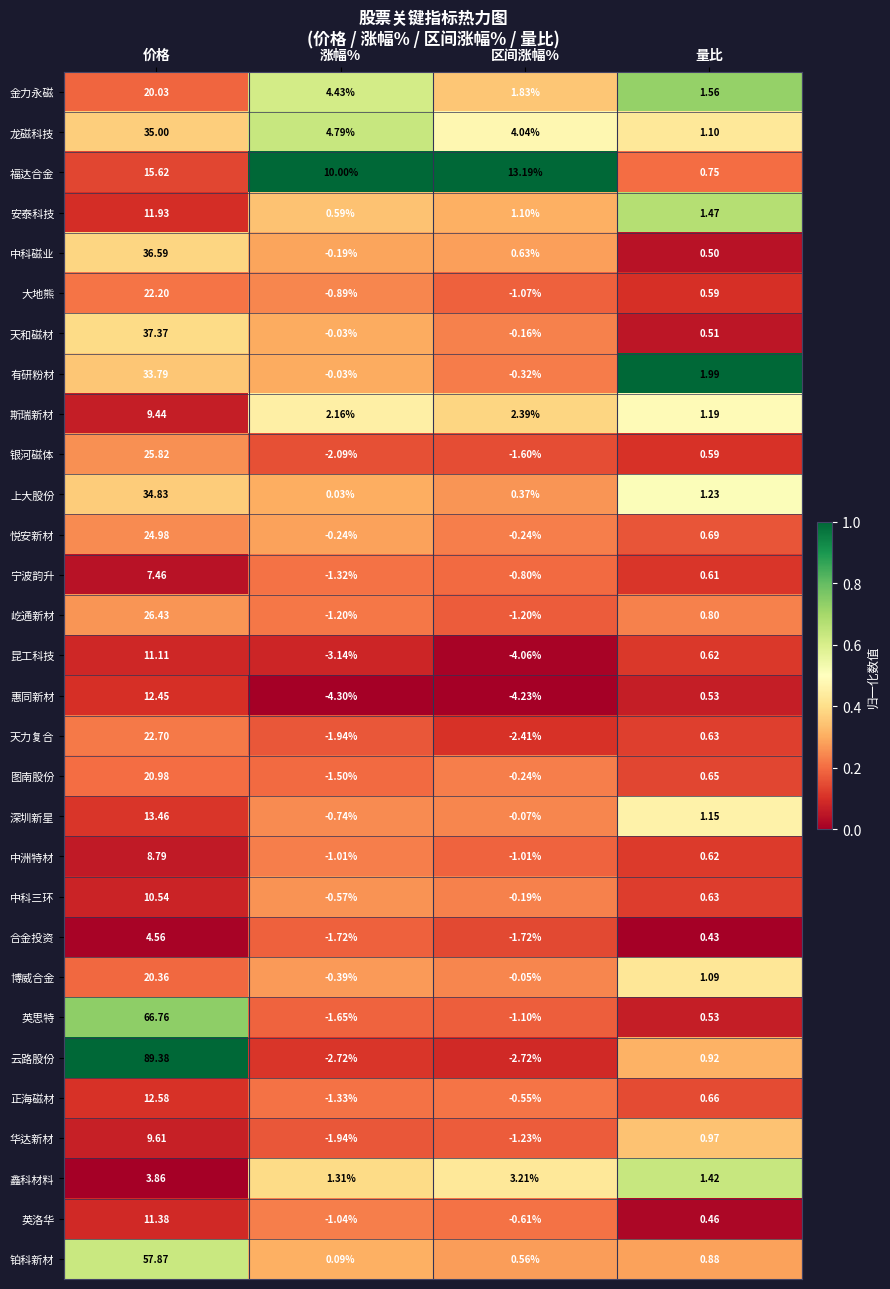

At which category is the sum across all series the highest?

价格